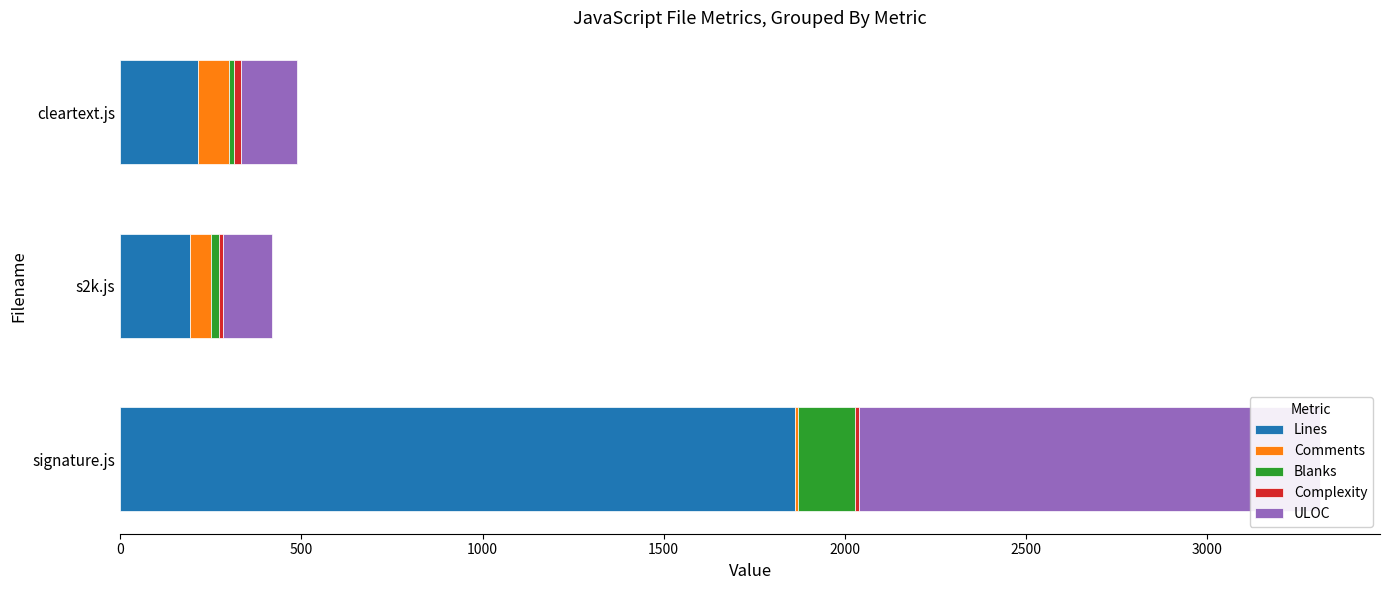

Which has a higher value, s2k.js or cleartext.js?

cleartext.js